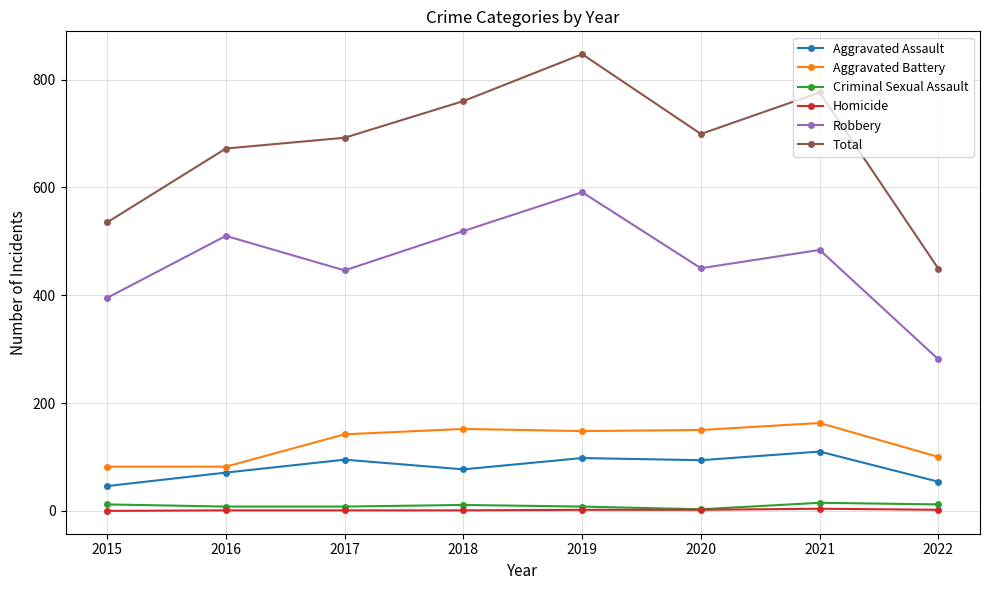

What is the minimum value for Total?

449